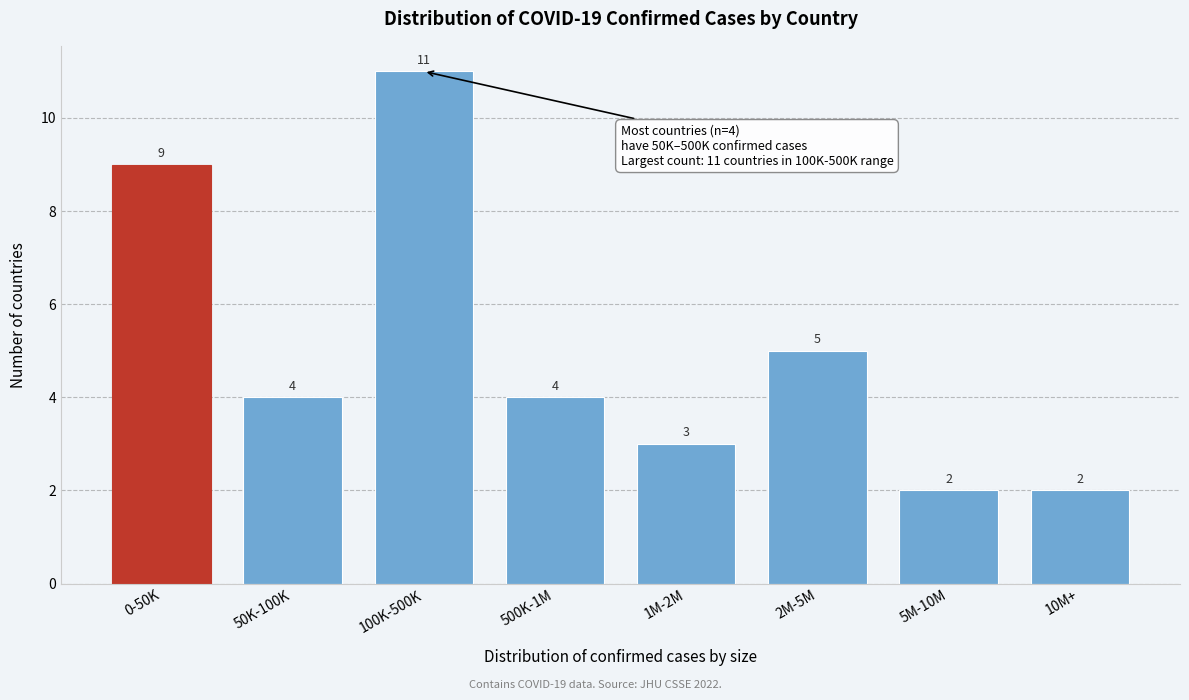

Reading right to left, transcribe all the data shown in this chart.

2	2	5	3	4	11	4	9